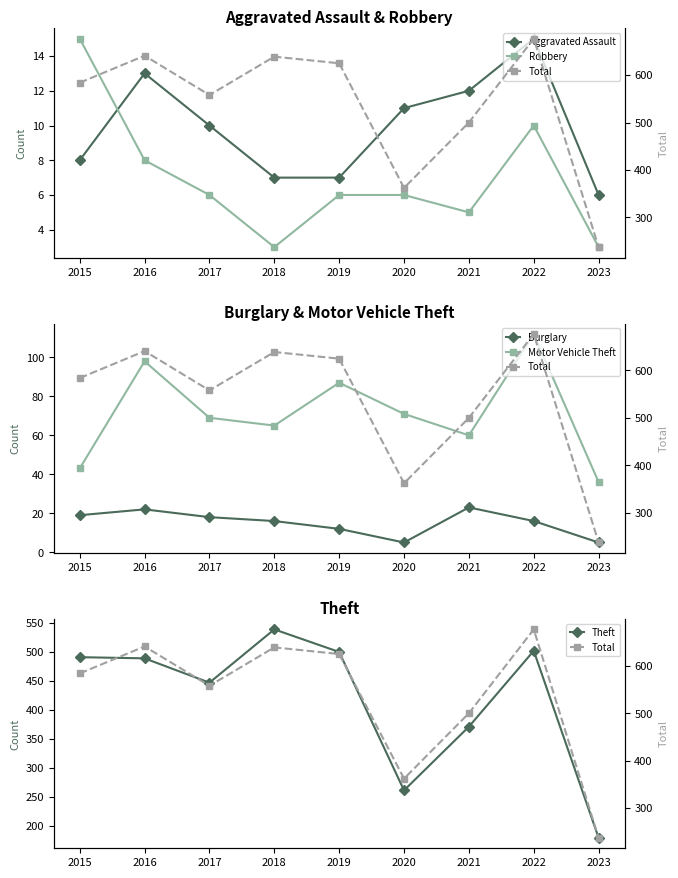

Rank the series at 2015 from lowest to highest value.

Aggravated Assault, Robbery, Burglary, Motor Vehicle Theft, Theft, Total